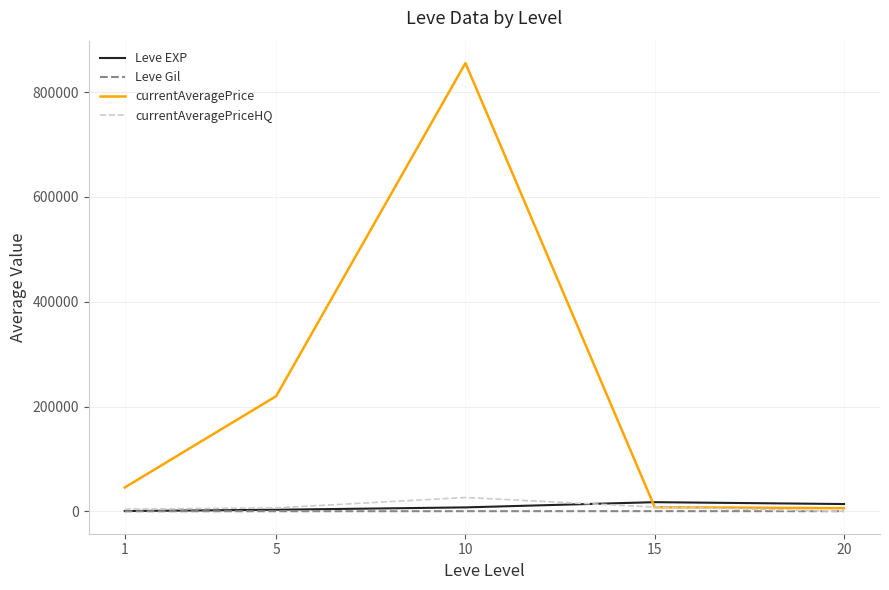

At how many categories does at least one series exceed 128415?

2